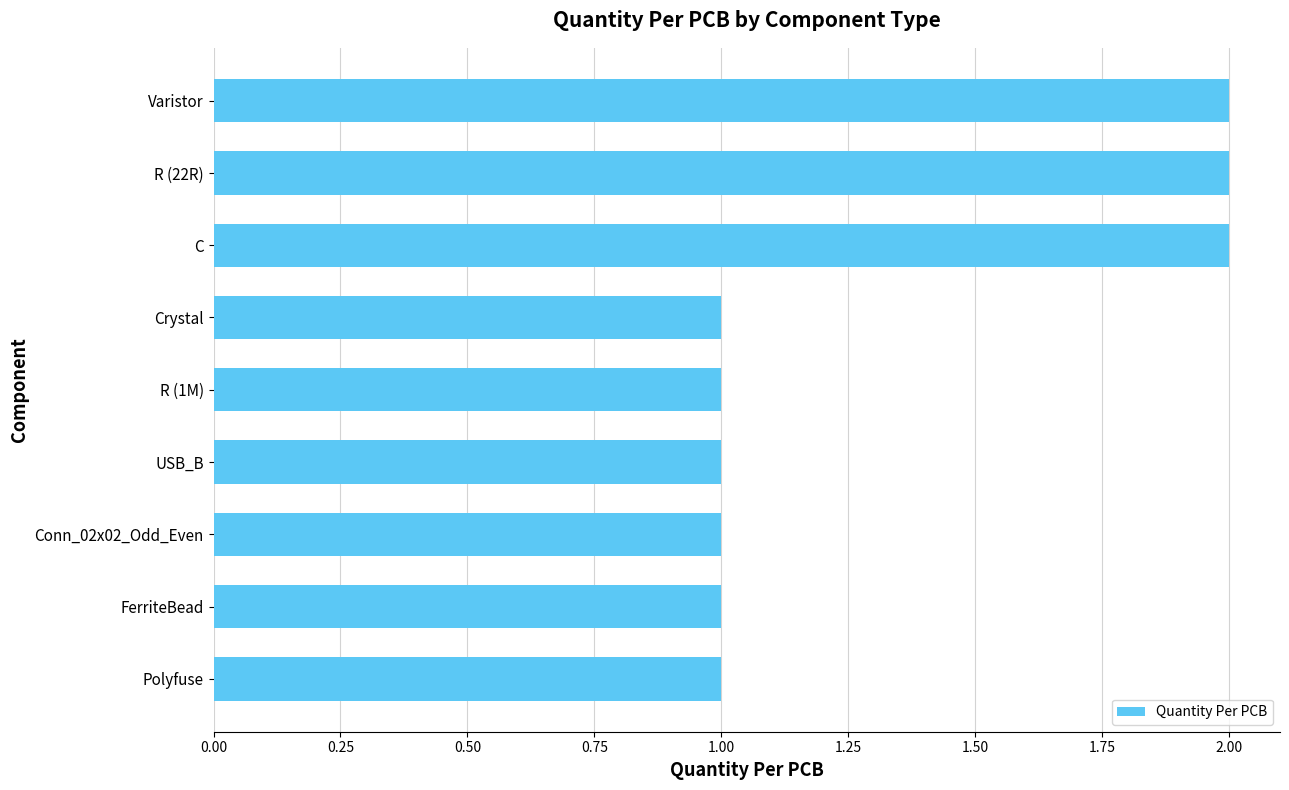

How many categories are shown in the chart?

9